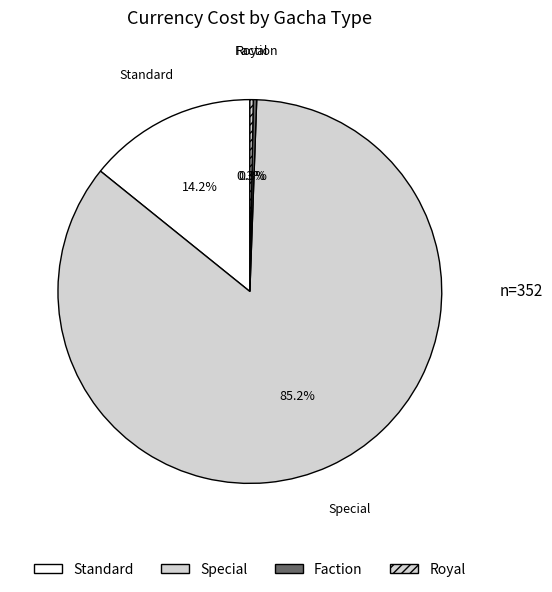

To the nearest percent, what percentage of the pie is Standard?

14%